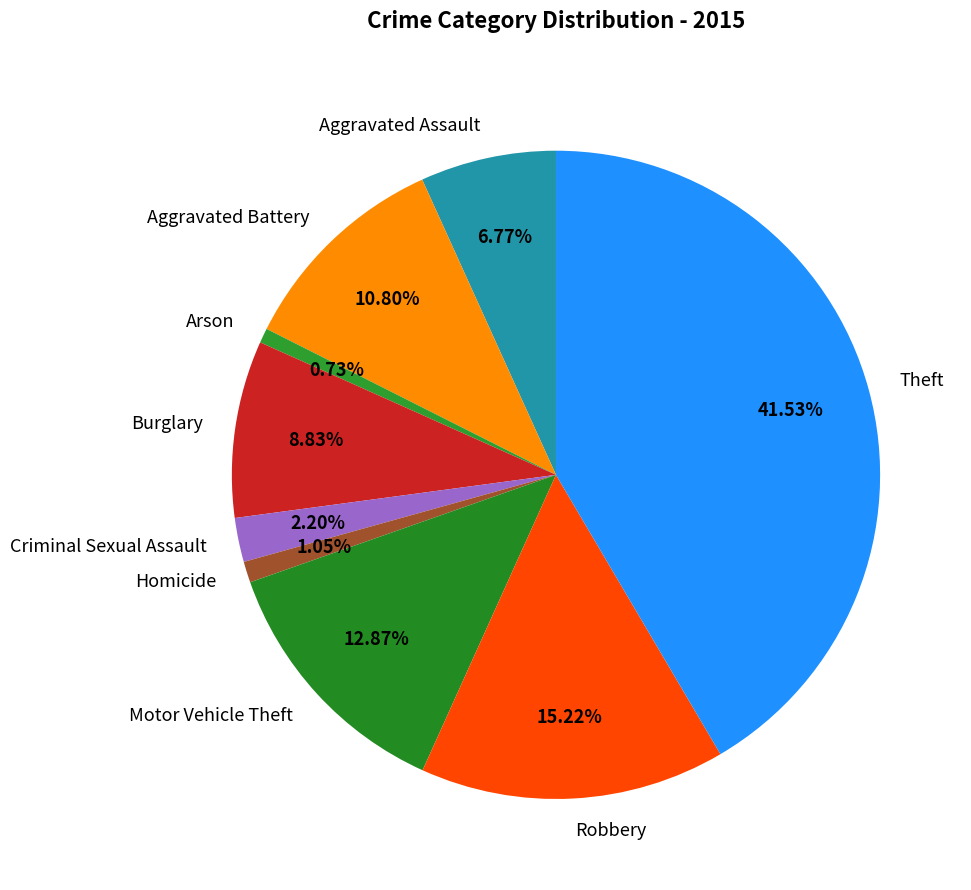

Is there any slice that represents more than half of the pie?

No